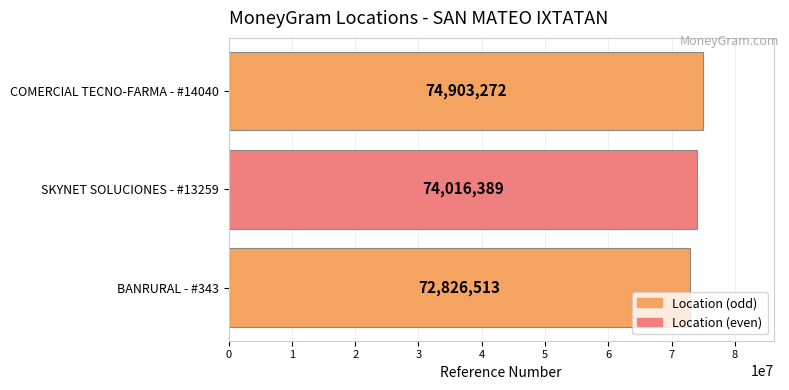

The chart shows a value of 104880877 at COMERCIAL TECNO-FARMA - #14040. True or false?

False